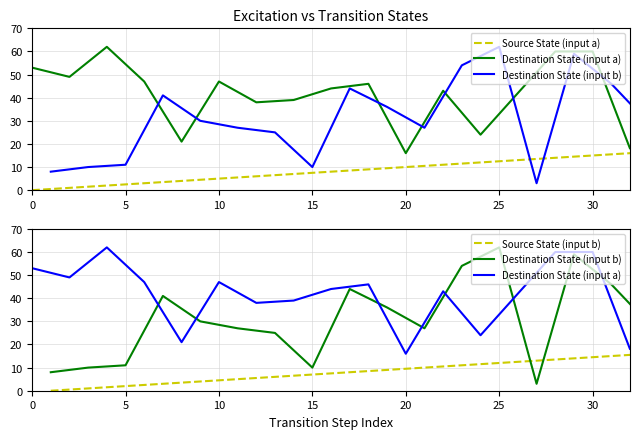

Which series has the largest total across all categories?

Destination State (input a)